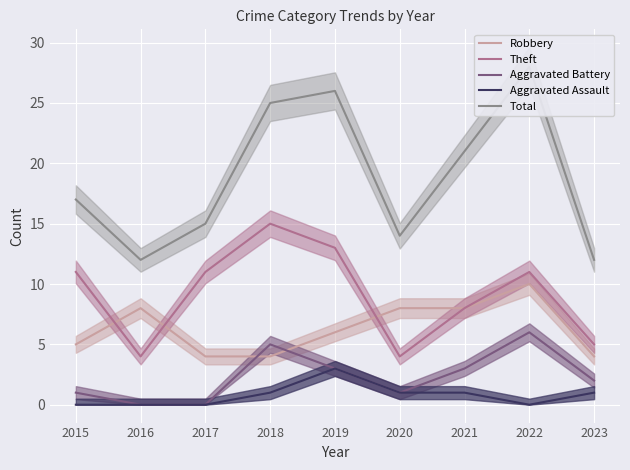

True or false: Total has a value of 14 at 2020.

True